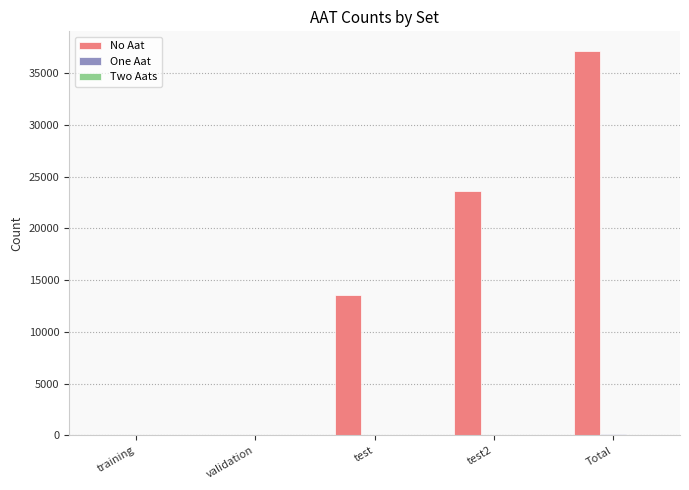

The No Aat series shows 17 at training. True or false?

True